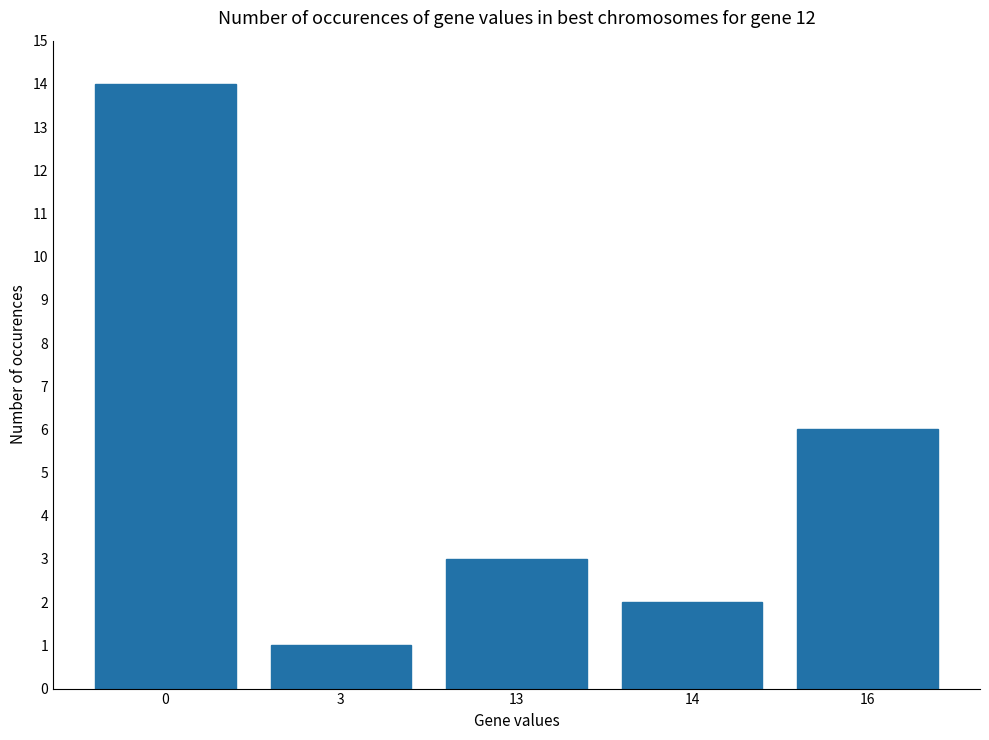

What is the minimum value shown in the chart?

1